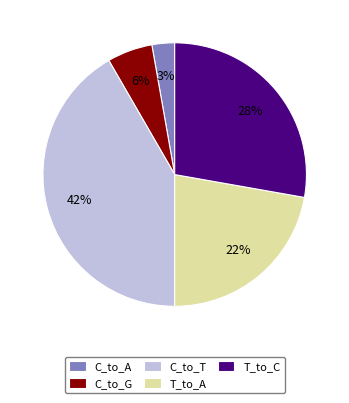

Between C_to_T and T_to_A, which is larger?

C_to_T